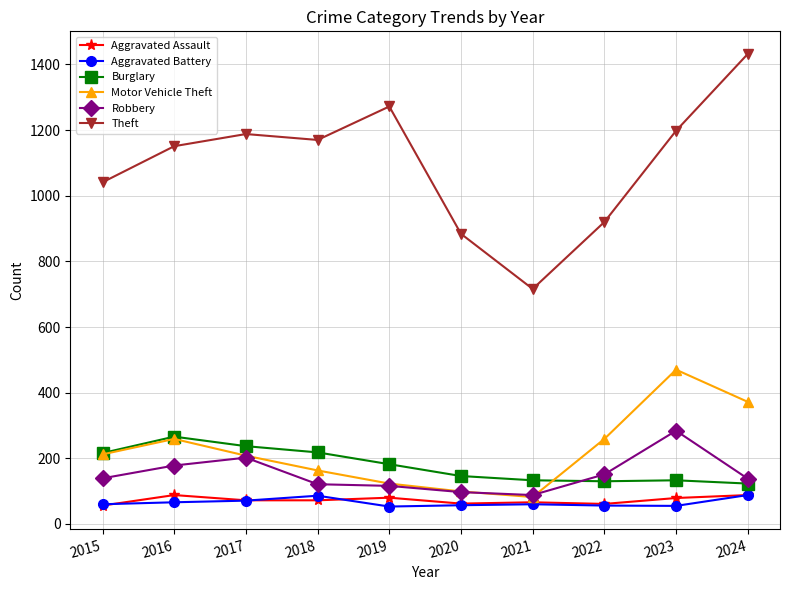

True or false: Burglary and Aggravated Assault cross at least once.

False